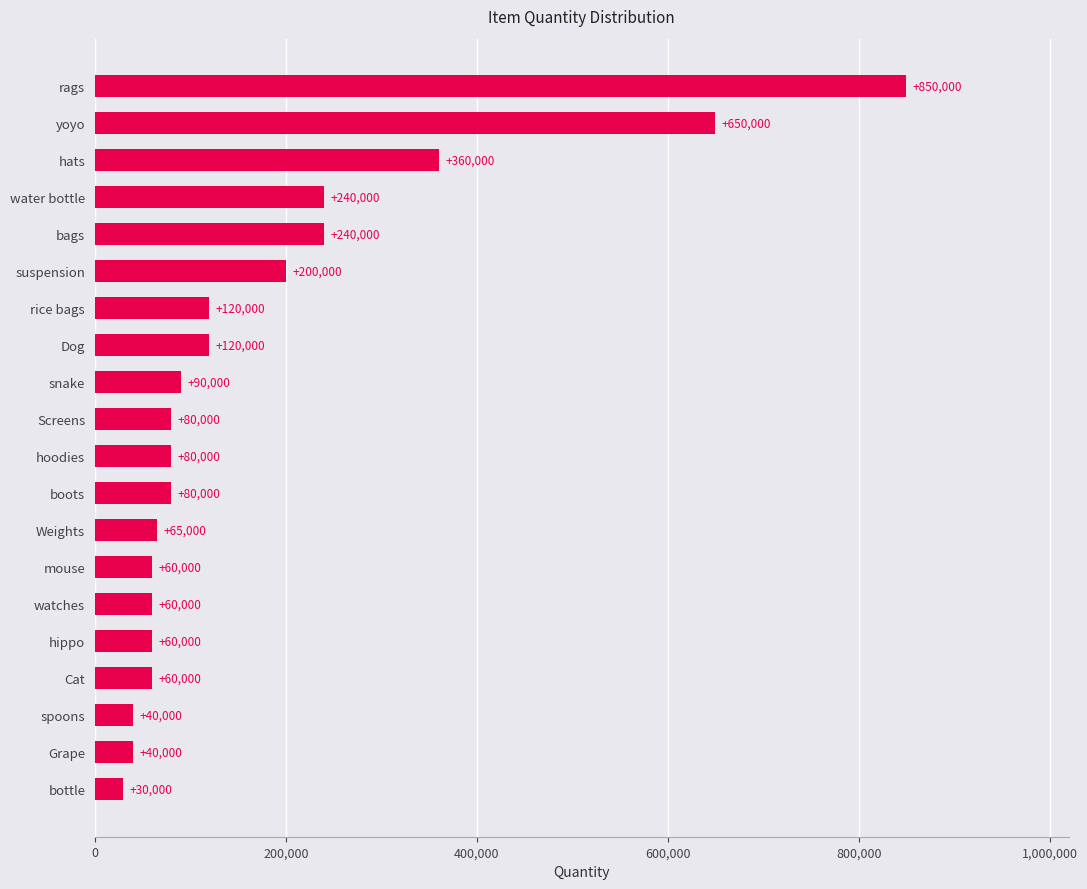

What is the ratio of the value at water bottle to the value at boots?

3.0